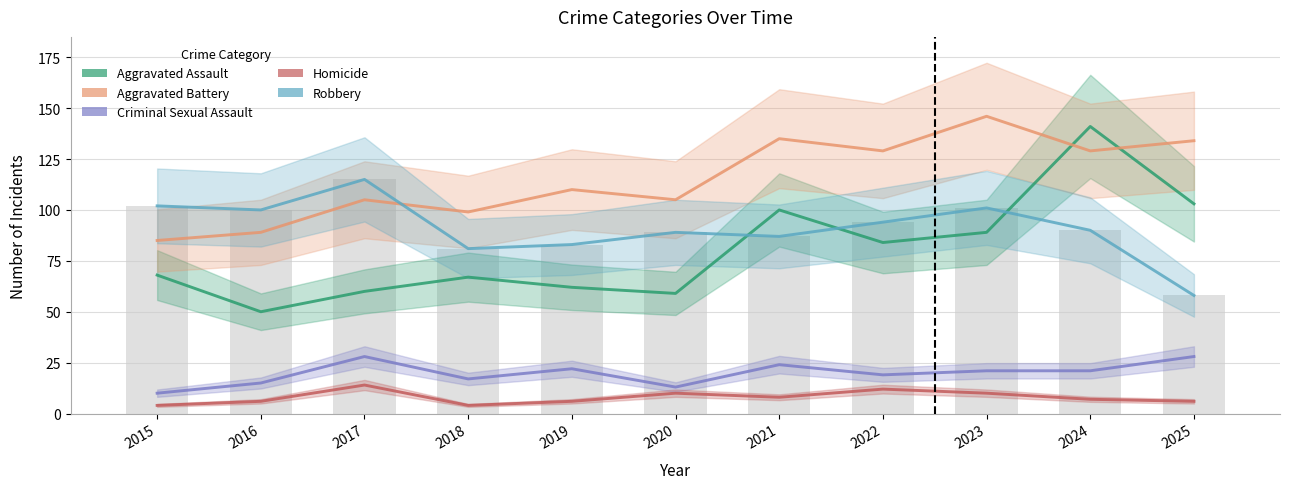

Which series changed the most between 2017 and 2018?

Robbery